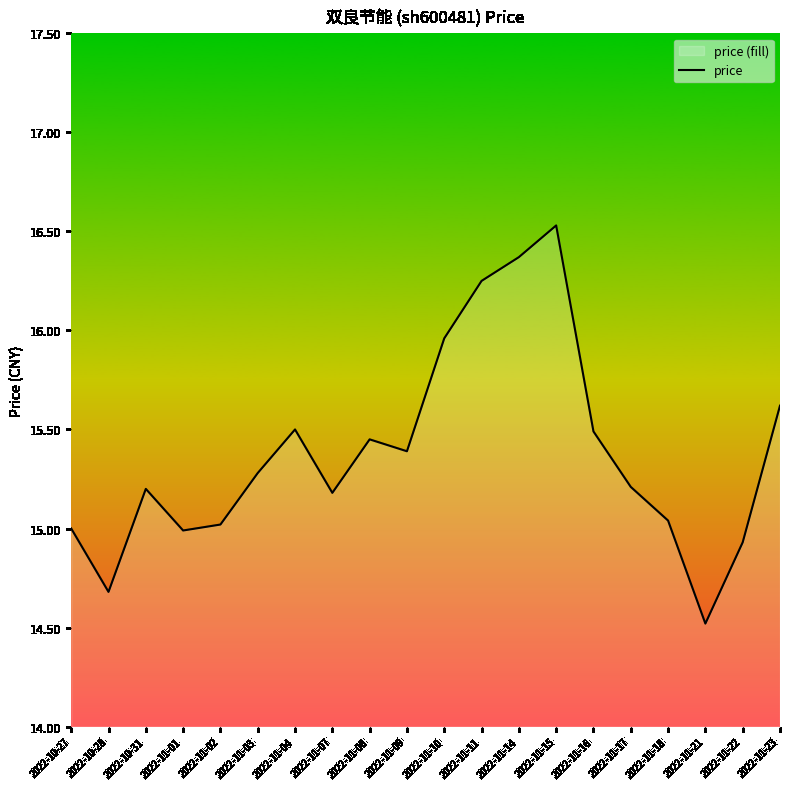

What is the change in value from 2022-11-07 to 2022-11-22?

-0.2